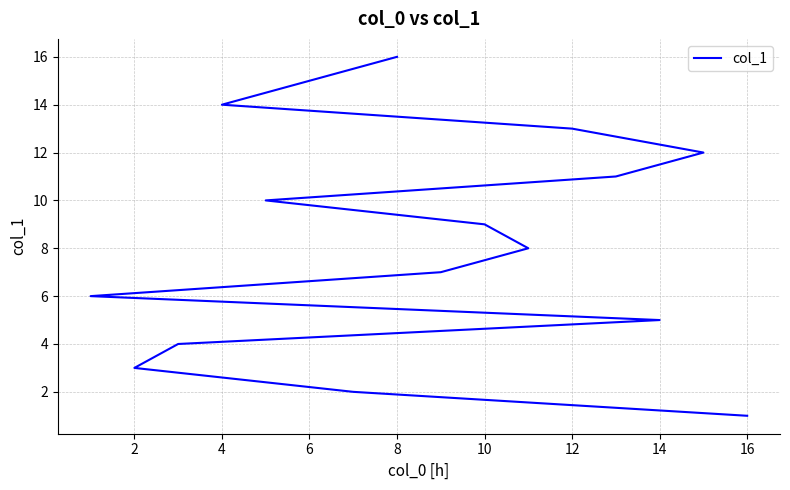

How many data points are above 9?

7